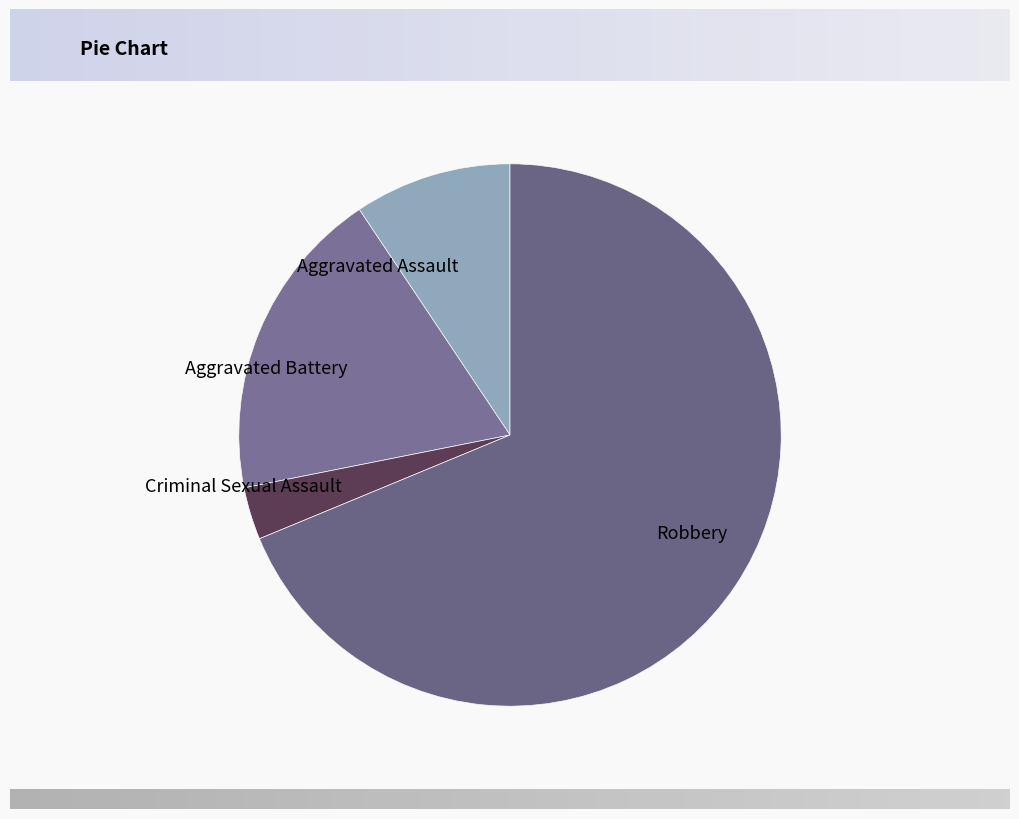

Which slice is the smallest?

Criminal Sexual Assault